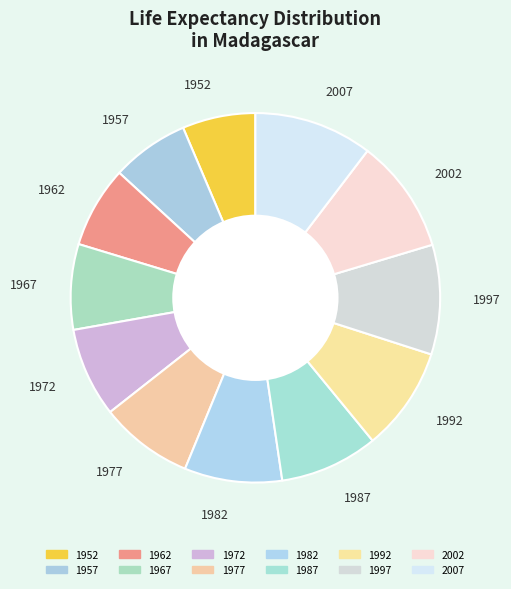

Is it true that 1982 is 9% of the pie?

True